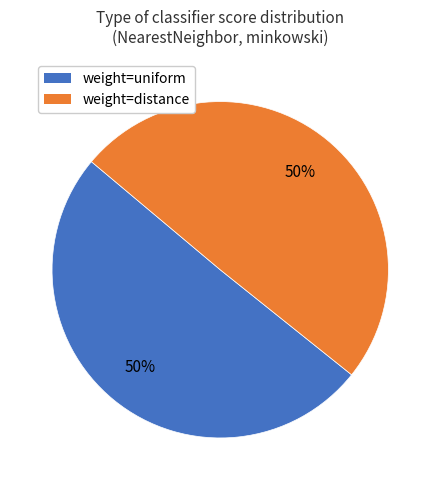

Count the number of slices in the pie.

2